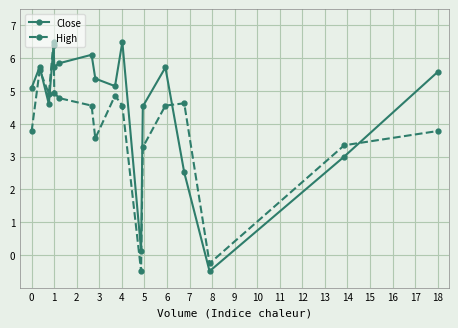

What is the greatest value displayed?

6.5